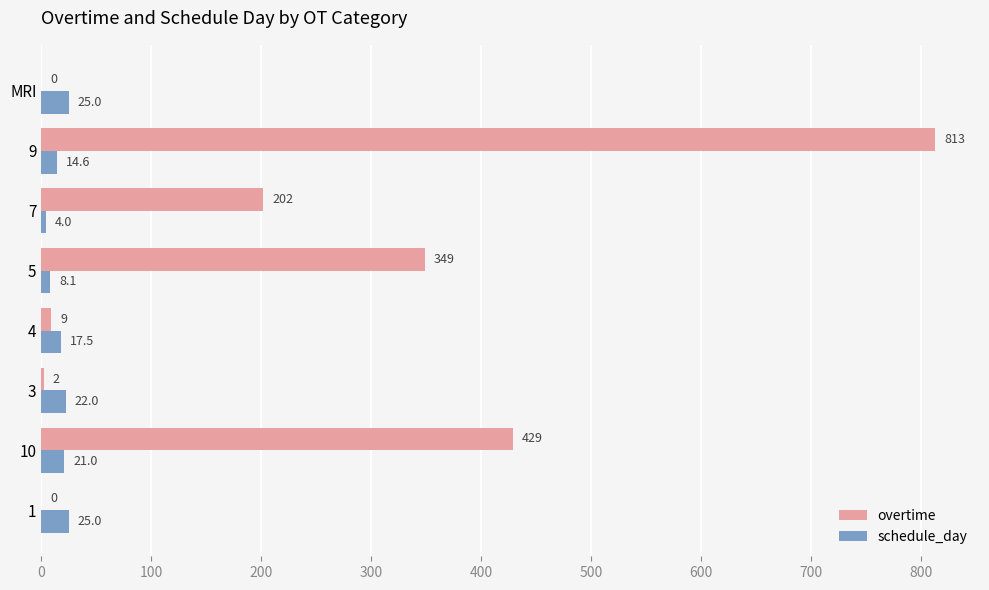

What is the total value across all series at 10?

450.0